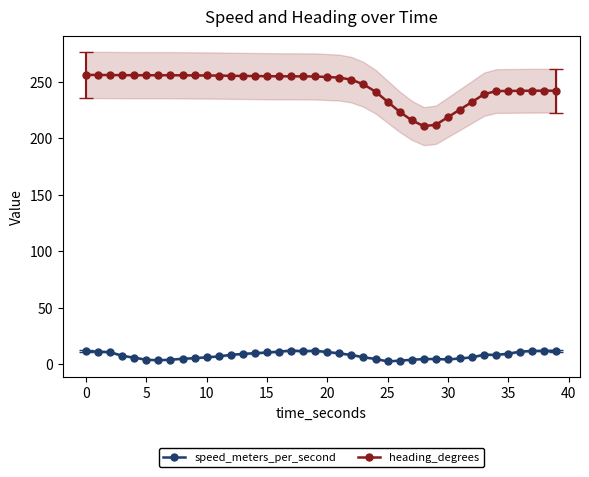

Reading left to right, what are all the values shown in this chart?

speed_meters_per_second: 11.6	11.2	10.8	7.6	5.9	4.1	3.7	4.1	5.0	5.5	6.3	7.0	8.5	9.2	9.9	10.5	11.3	12.2	11.6	12.1	10.9	9.8	8.3	6.3	4.8	2.6	3.3	4.1	4.7	4.7	4.4	5.2	6.2	8.6	8.4	9.5	11.2	11.9	11.9	11.9
heading_degrees: 255.9	255.8	255.8	255.6	255.6	255.6	255.6	255.6	255.5	255.4	255.3	255.3	255.1	255.0	254.8	254.7	254.6	254.6	254.6	254.5	254.0	253.5	251.6	247.5	241.0	232.2	223.3	215.7	210.6	211.8	218.5	225.2	232.0	238.8	241.6	241.7	241.8	241.9	241.9	241.9